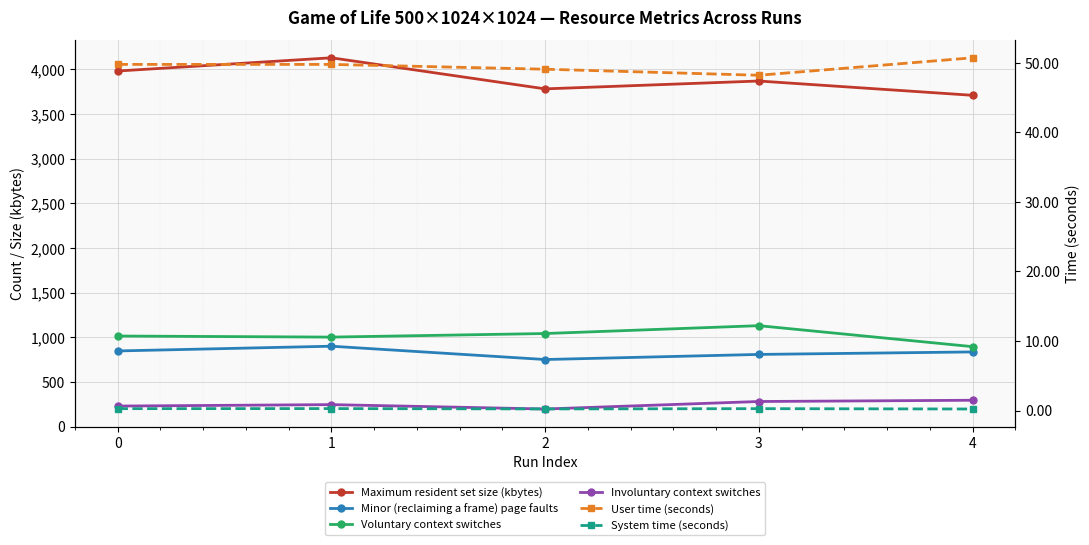

List the labels in order of Minor (reclaiming a frame) page faults value, smallest first.

2, 3, 4, 0, 1